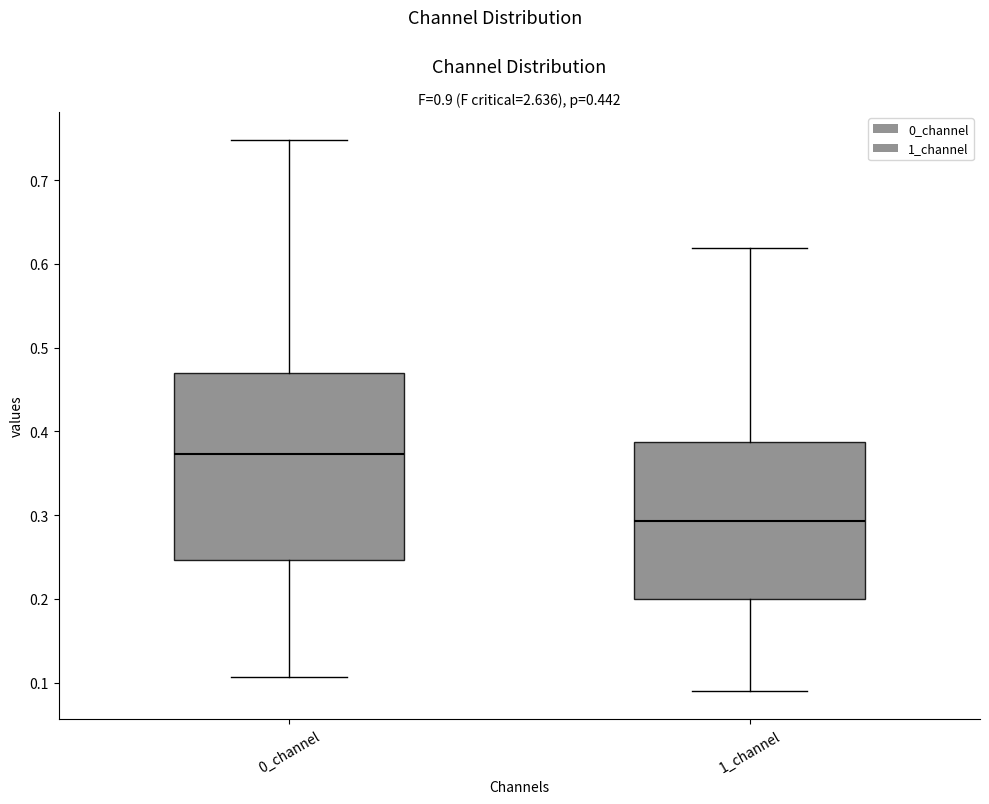

Where is the lower edge of the box for 0_channel on the y-axis? The values are not printed on the chart, so give them approximately, as read against the axis.

0.25